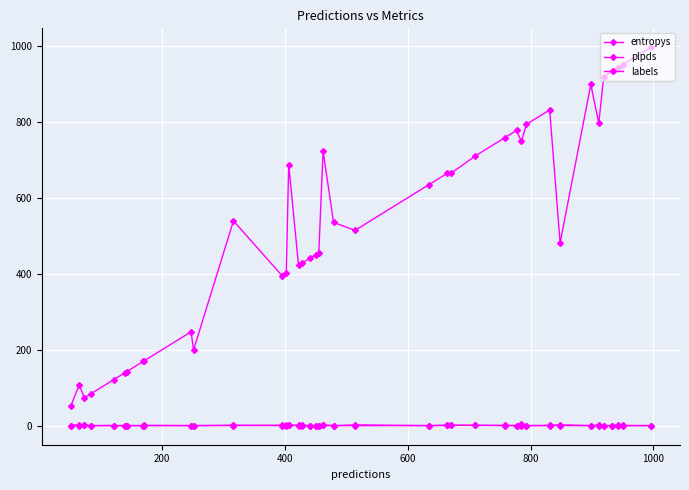

Reading left to right, extract all data points from this chart.

entropys: 0.0	2.4	0.7	0.0	0.3	0.0	0.1	0.0	0.7	0.1	0.0	0.2	0.0	0.2	0.9	0.1	0.2	0.2	0.0	0.0	1.6	0.0	1.9	0.1	0.5	0.8	0.6	0.7	0.1	3.0	0.0	0.0	2.0	0.1	1.3	0.3	0.0	1.2	0.3	0.0
plpds: 0.0	0.3	0.7	0.0	0.1	0.0	0.2	0.1	-0.1	0.0	0.0	1.0	1.0	1.0	0.5	0.7	0.4	0.0	0.1	0.0	0.4	0.1	-0.1	-0.0	0.9	0.7	0.9	0.1	0.0	-0.5	0.2	0.4	0.0	-0.0	0.3	0.0	0.0	0.2	0.0	0.0
labels: 51.0	108.0	73.0	84.0	121.0	139.0	142.0	169.0	170.0	247.0	199.0	539.0	395.0	402.0	687.0	422.0	427.0	440.0	450.0	455.0	723.0	535.0	514.0	634.0	664.0	665.0	710.0	758.0	777.0	748.0	793.0	831.0	481.0	898.0	796.0	919.0	933.0	942.0	950.0	996.0